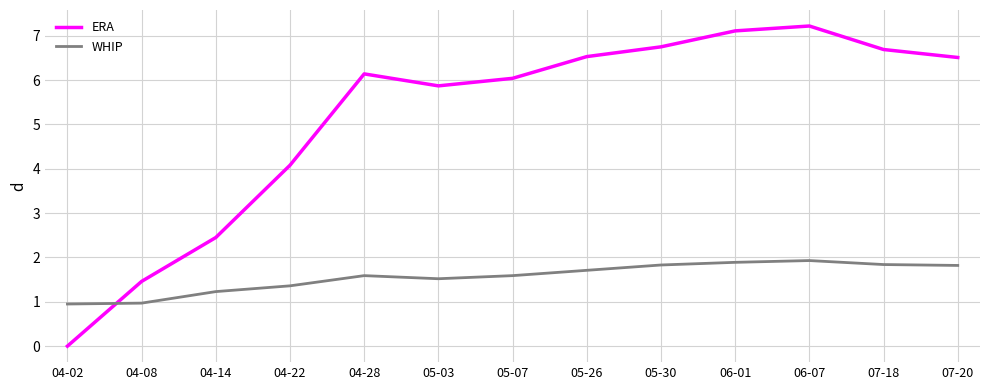

Is it true that ERA equals 9.4 at 05-07?

False